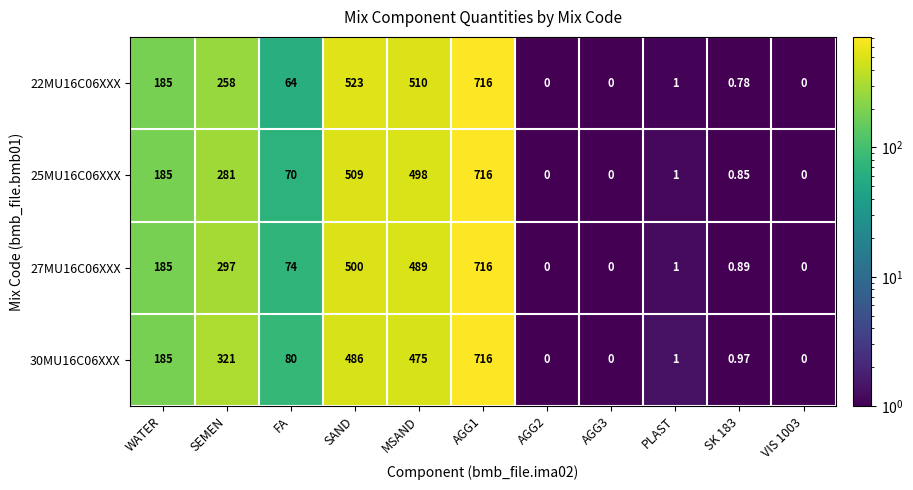

Where is 22MU16C06XXX nearest to the value 358?

SEMEN